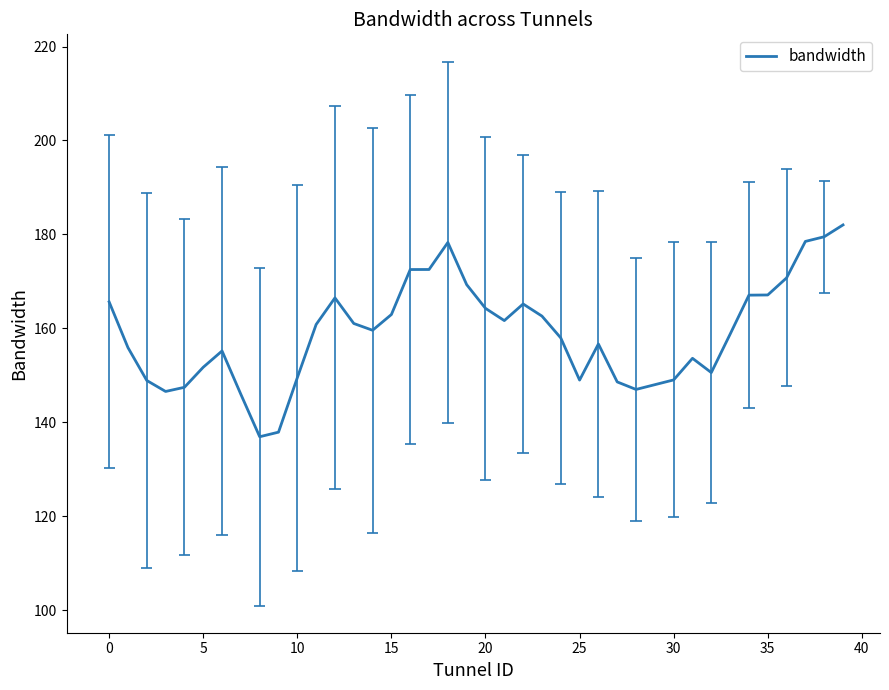

Between 21 and 28, which is larger?

21